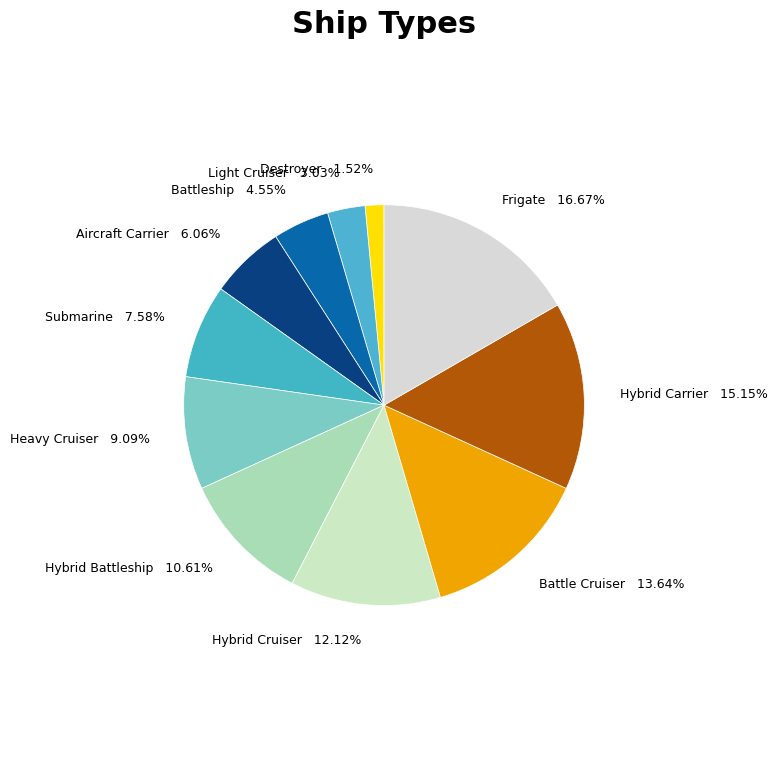

Does any single category account for the majority?

No